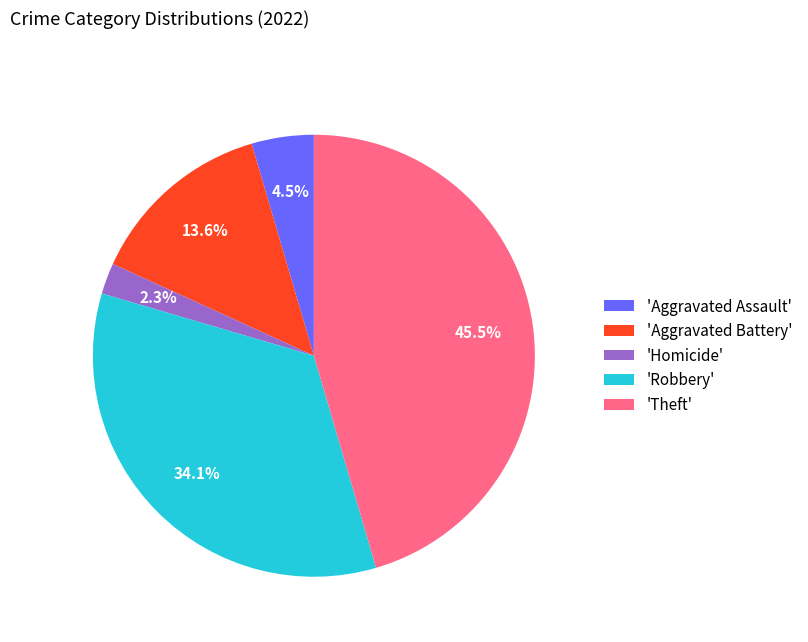

Is there a majority slice in this chart?

No